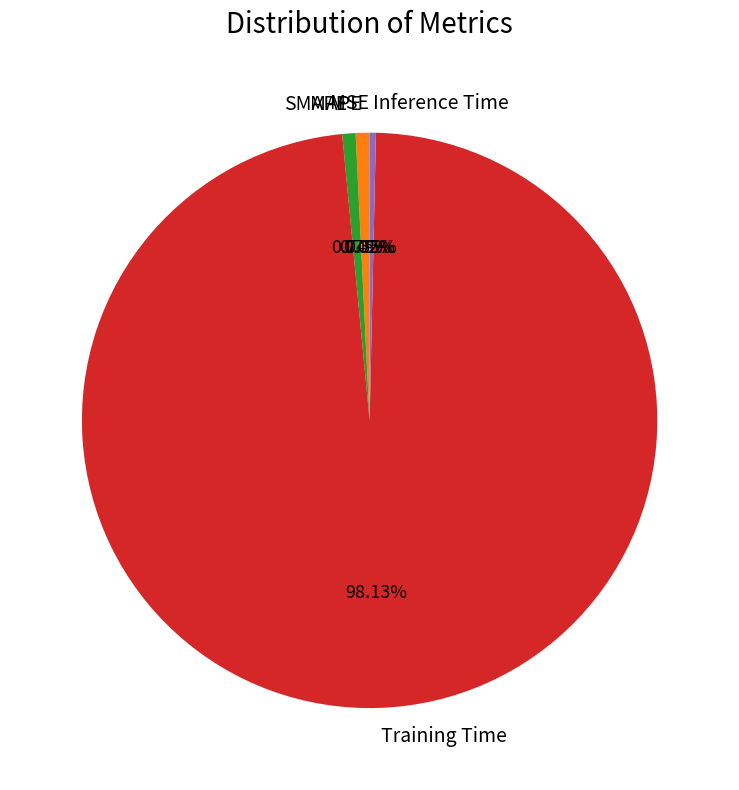

Is there a majority slice in this chart?

Yes